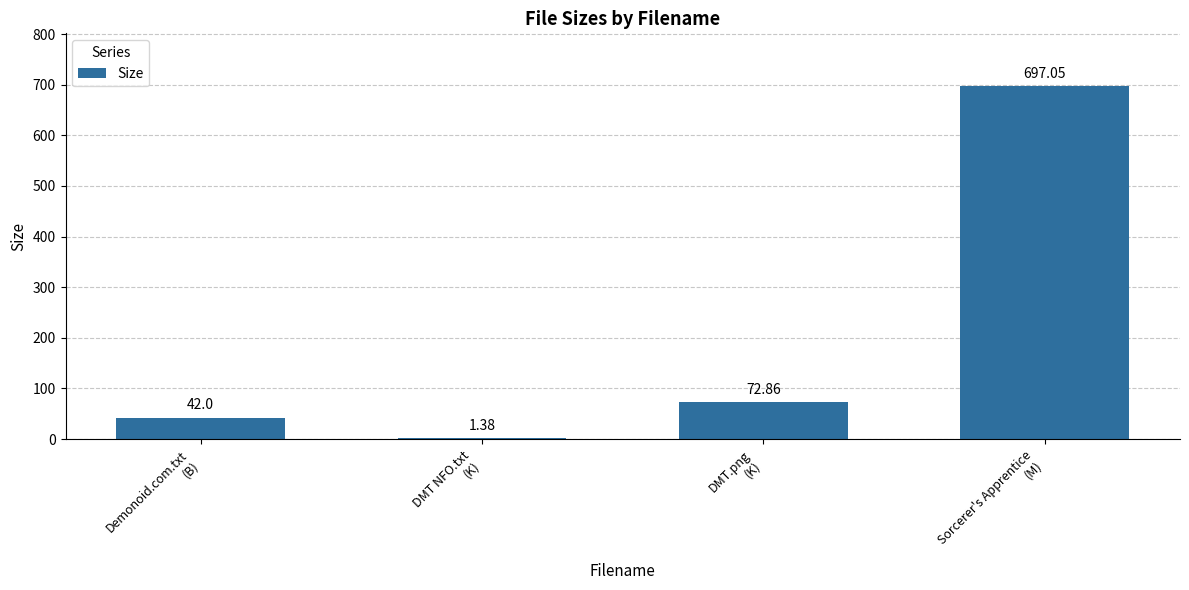

What is the sum of all values?

813.3